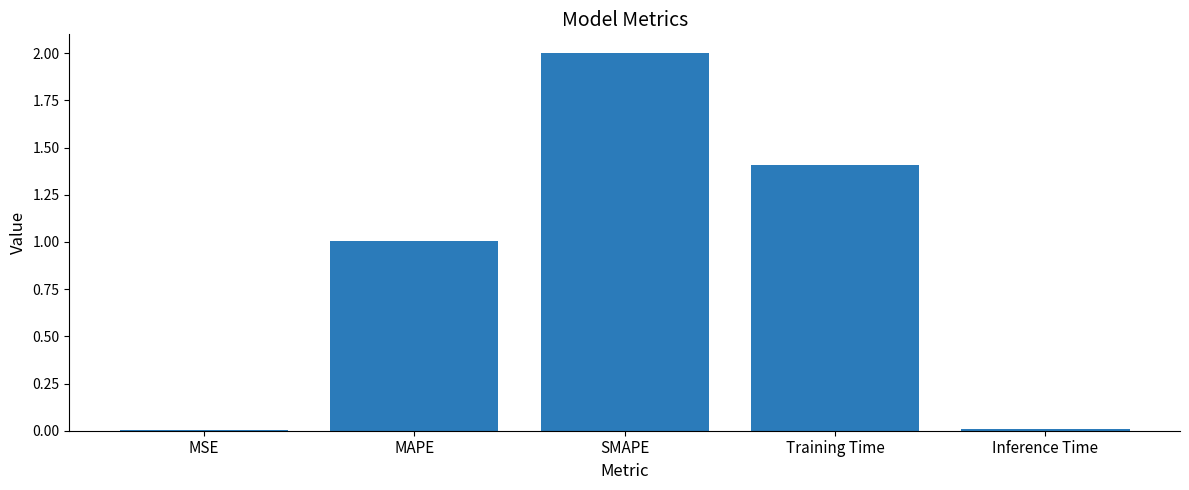

What is the approximate value at MAPE?

1.0